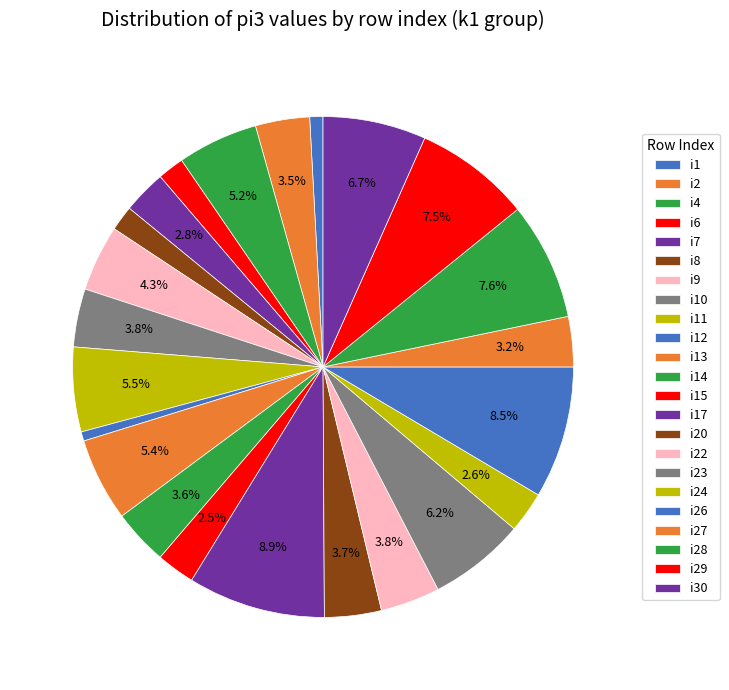

Is there a majority slice in this chart?

No